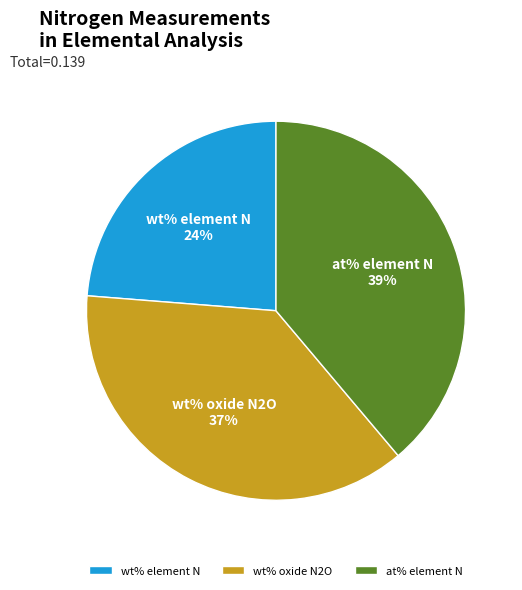

Count the number of slices in the pie.

3